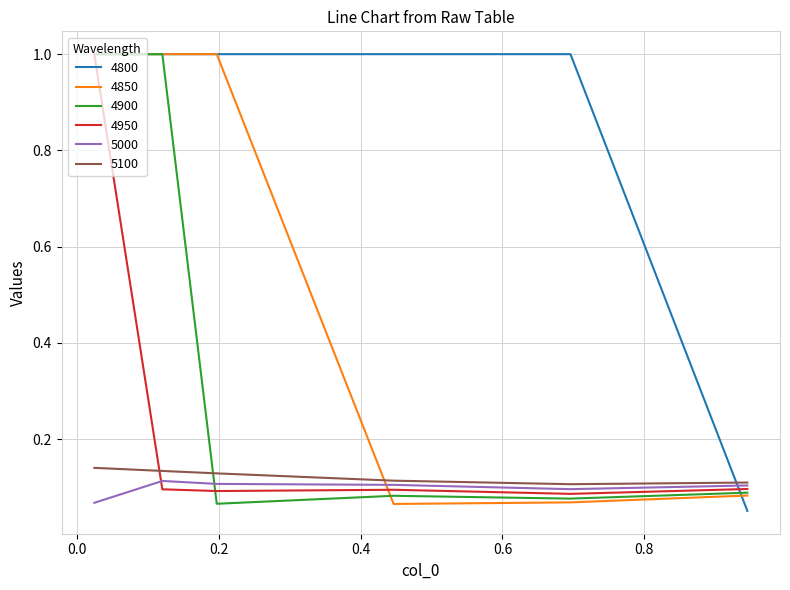

What is the maximum value shown in the chart?

1.0